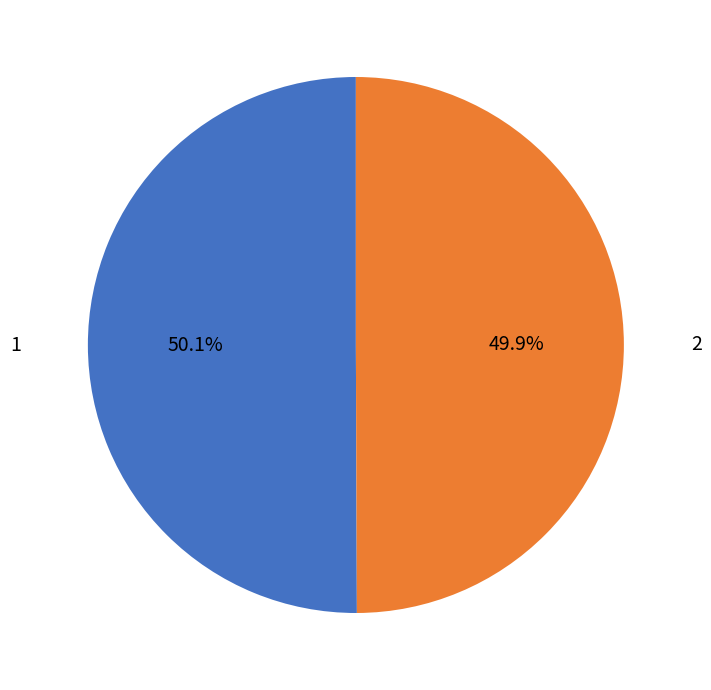

How many segments does this pie chart have?

2